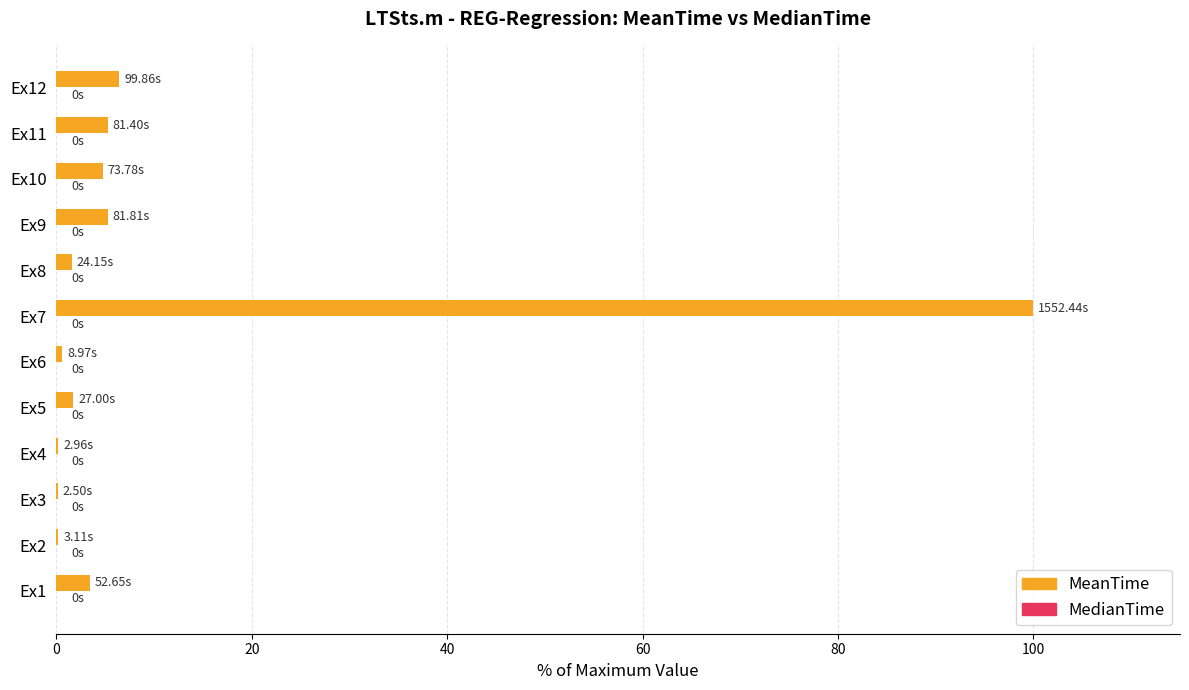

What is the change in value from Ex1 to Ex12?

+3.0